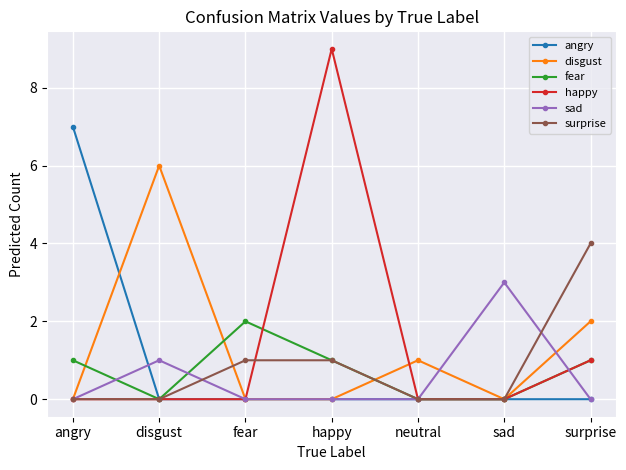

What is the greatest value displayed?

9